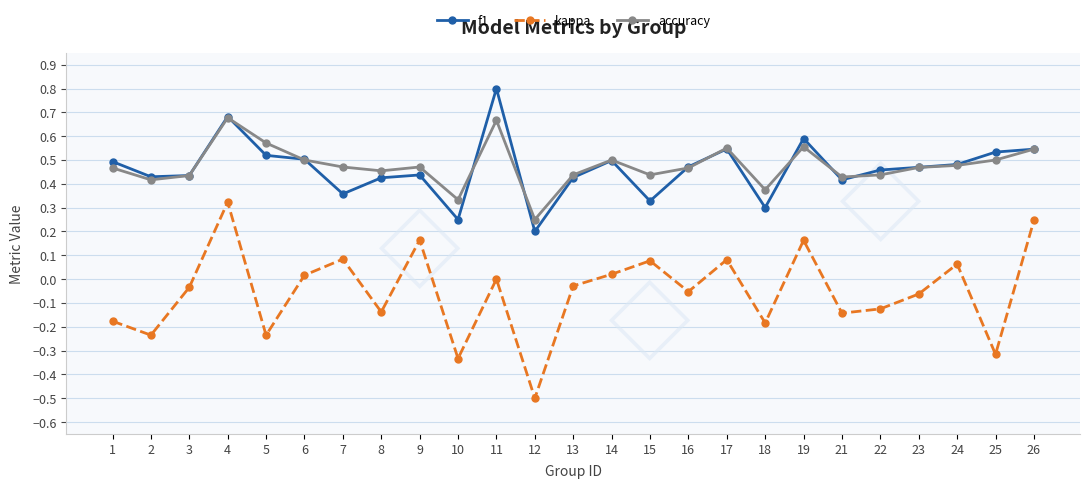

Is it true that accuracy equals 0.5 at 9?

True